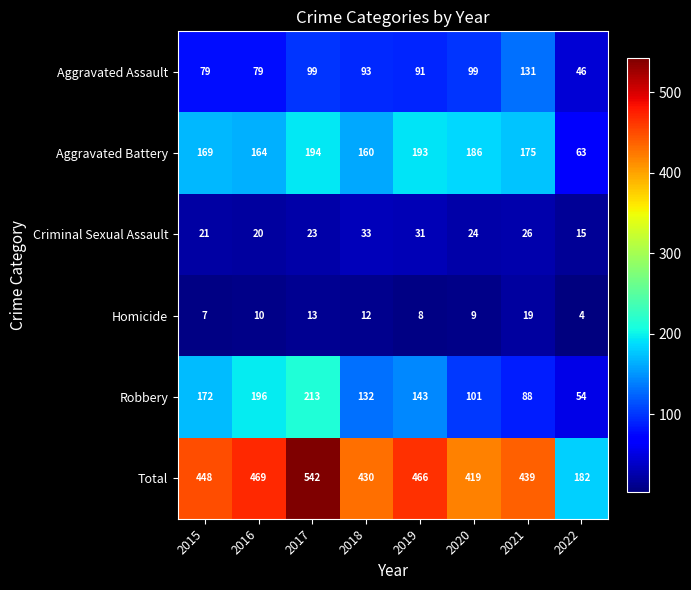

Which series has the largest range (max minus min)?

Total